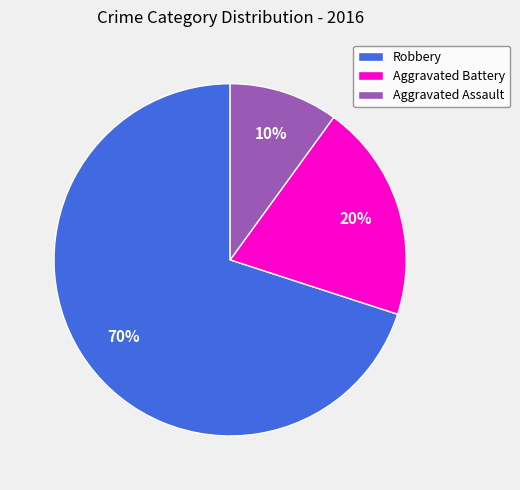

To the nearest percent, what portion does Aggravated Assault represent?

10%